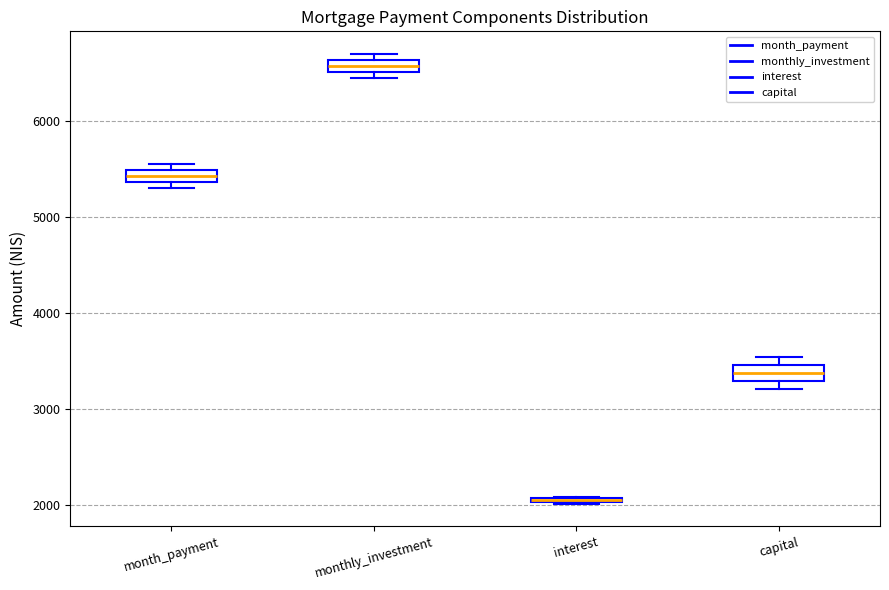

Where is the lower edge of the box for month_payment on the y-axis? The values are not printed on the chart, so give them approximately, as read against the axis.

5400